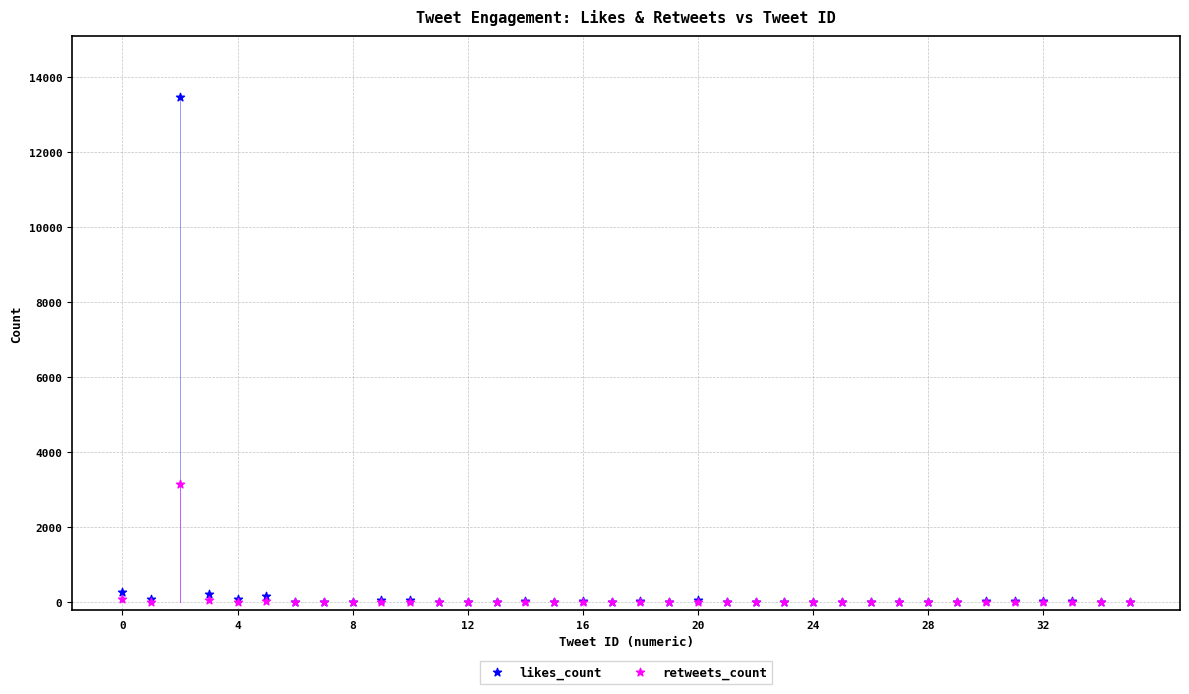

What are all the series names shown in the legend?

likes_count, retweets_count